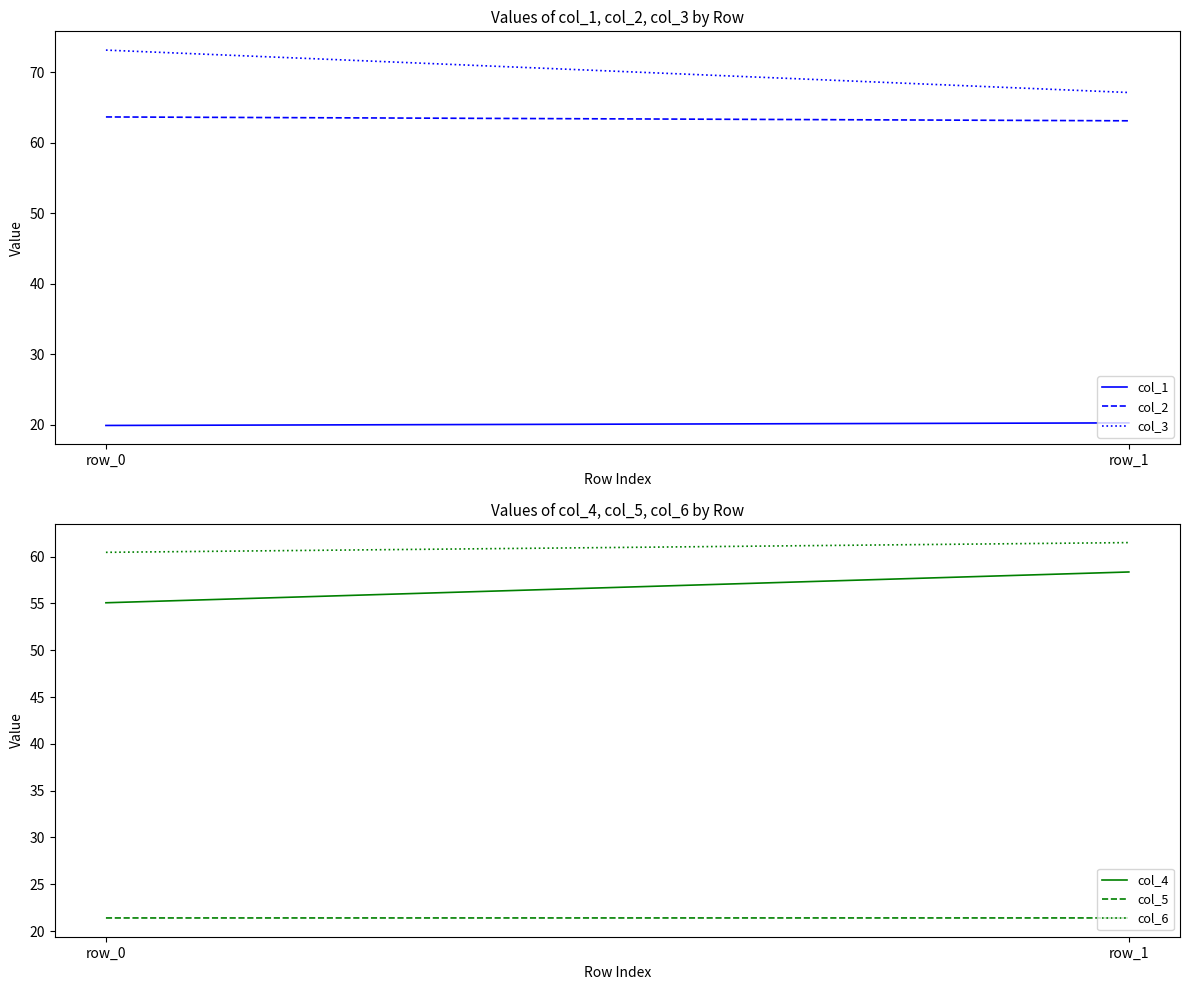

What are all the series names shown in the legend?

col_1, col_2, col_3, col_4, col_5, col_6